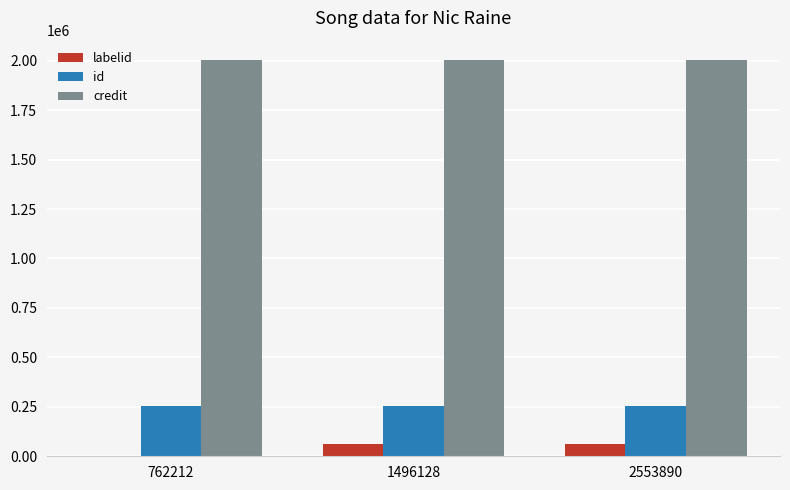

Which series has the largest range (max minus min)?

labelid